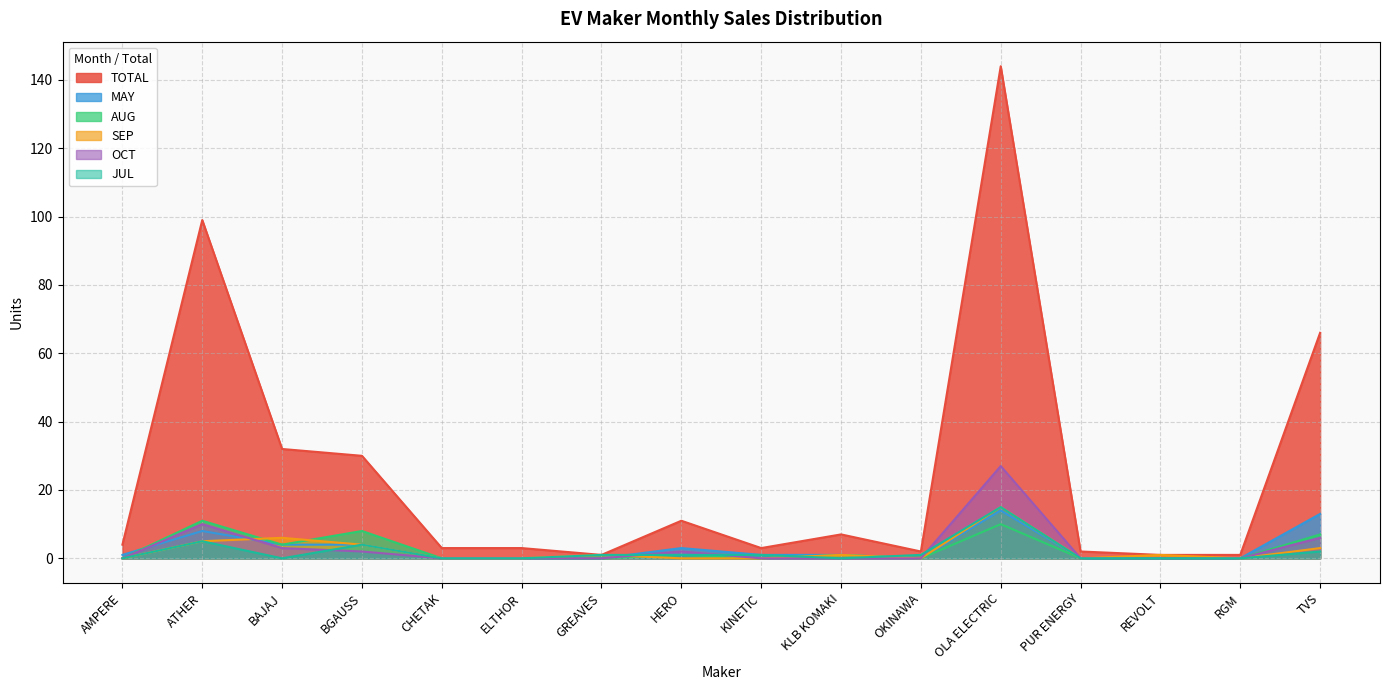

List the series in order of their peak value, highest first.

TOTAL, OCT, SEP, JUL, MAY, AUG